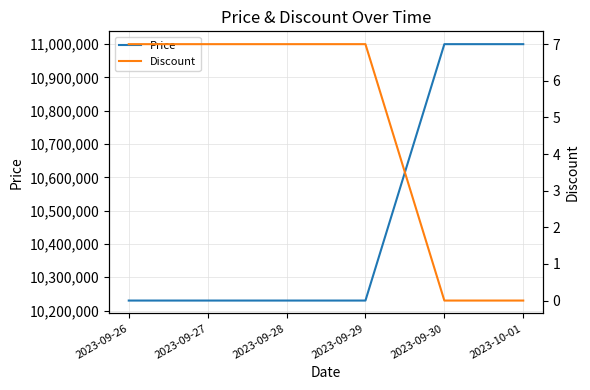

Which category has the lowest value across all series?

2023-09-30